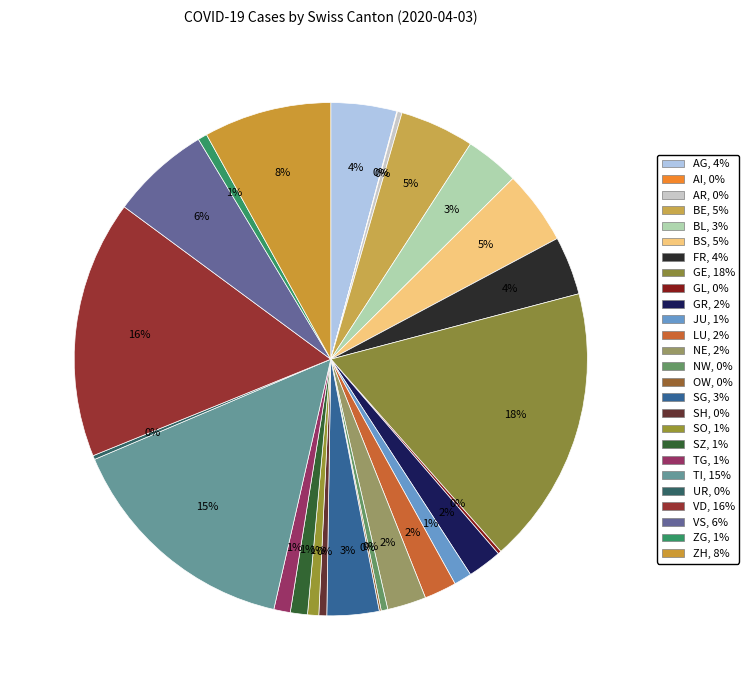

To the nearest percent, what is the difference between the largest and smallest slice percentages?

18%